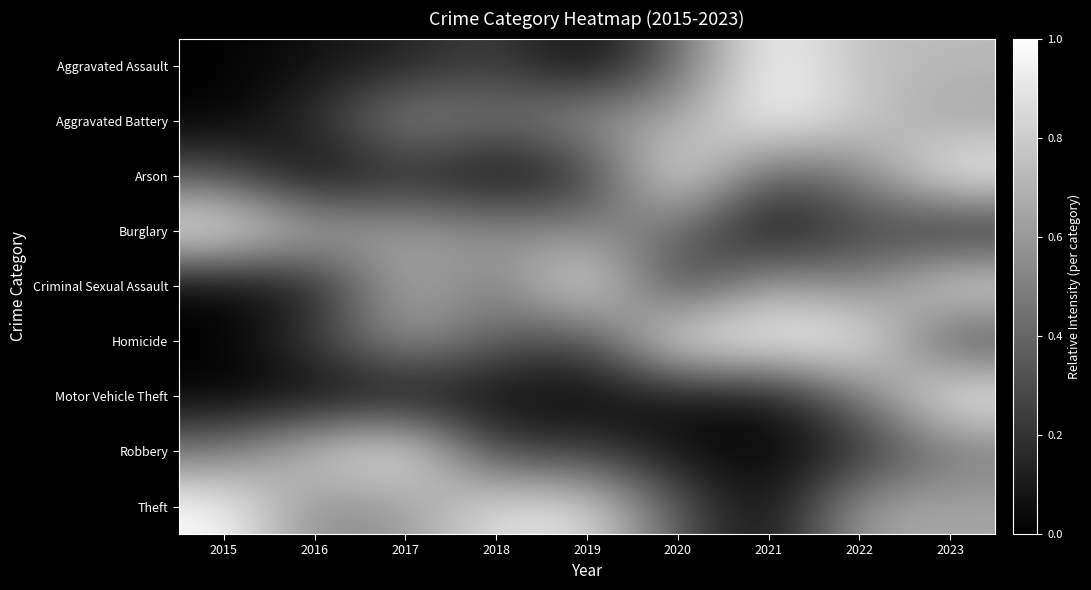

Reading left to right, transcribe all the data shown in this chart.

Aggravated Assault: 2015=0.0	2016=0.1	2017=0.1	2018=0.3	2019=0.0	2020=0.4	2021=1.0	2022=0.7	2023=0.7
Aggravated Battery: 2015=0.0	2016=0.2	2017=0.6	2018=0.4	2019=0.6	2020=0.6	2021=1.0	2022=0.8	2023=0.6
Arson: 2015=0.3	2016=0.0	2017=0.2	2018=0.0	2019=0.2	2020=1.0	2021=0.3	2022=0.5	2023=1.0
Burglary: 2015=1.0	2016=0.7	2017=0.6	2018=0.6	2019=0.5	2020=0.4	2021=0.0	2022=0.3	2023=0.1
Criminal Sexual Assault: 2015=0.0	2016=0.1	2017=0.7	2018=0.4	2019=1.0	2020=0.2	2021=0.7	2022=0.5	2023=0.9
Homicide: 2015=0.0	2016=0.2	2017=0.6	2018=0.4	2019=0.2	2020=1.0	2021=1.0	2022=1.0	2023=0.2
Motor Vehicle Theft: 2015=0.0	2016=0.0	2017=0.0	2018=0.0	2019=0.0	2020=0.1	2021=0.1	2022=0.5	2023=1.0
Robbery: 2015=0.5	2016=0.8	2017=1.0	2018=0.2	2019=0.3	2020=0.0	2021=0.0	2022=0.2	2023=0.5
Theft: 2015=1.0	2016=0.5	2017=0.6	2018=0.9	2019=0.9	2020=0.3	2021=0.0	2022=0.7	2023=0.7